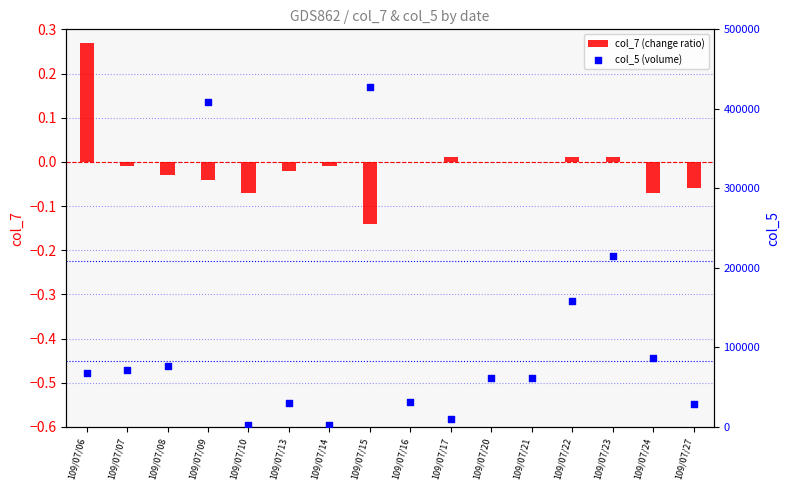

What are all the series names shown in the legend?

col_7 (change ratio), col_5 (volume)